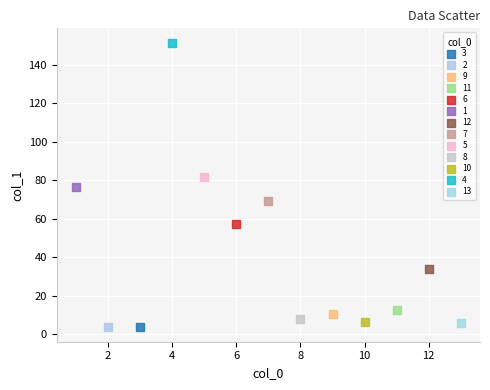

What are all the series names shown in the legend?

3, 2, 9, 11, 6, 1, 12, 7, 5, 8, 10, 4, 13